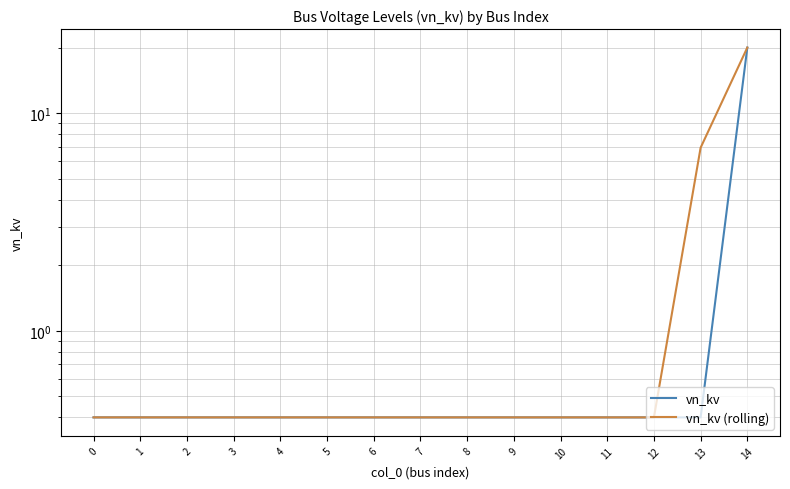

Which series has the largest range (max minus min)?

vn_kv